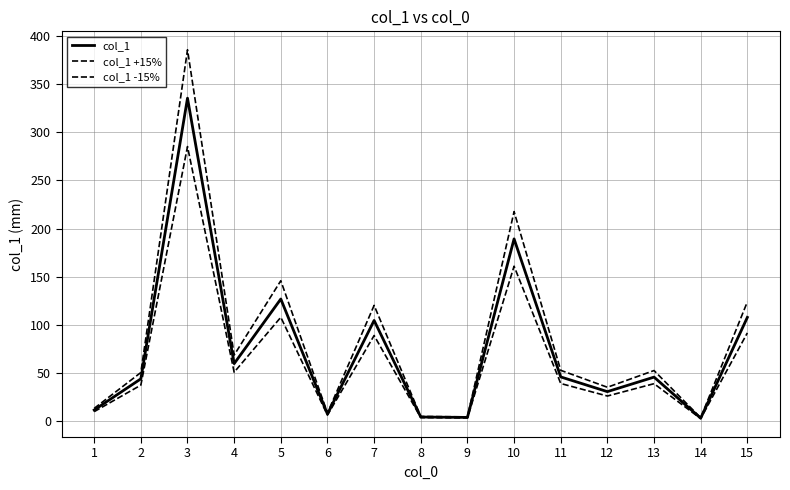

Reading left to right, transcribe all the data shown in this chart.

col_1: 1=11.3	2=43.7	3=335.5	4=59.5	5=126.7	6=7.1	7=104.4	8=4.0	9=3.6	10=189.2	11=45.7	12=30.4	13=45.5	14=2.8	15=107.6
col_1 +15%: 1=13.0	2=50.3	3=385.8	4=68.4	5=145.7	6=8.2	7=120.1	8=4.6	9=4.1	10=217.6	11=52.6	12=35.0	13=52.3	14=3.2	15=123.7
col_1 -15%: 1=9.6	2=37.1	3=285.2	4=50.6	5=107.7	6=6.0	7=88.7	8=3.4	9=3.1	10=160.8	11=38.8	12=25.8	13=38.7	14=2.4	15=91.5